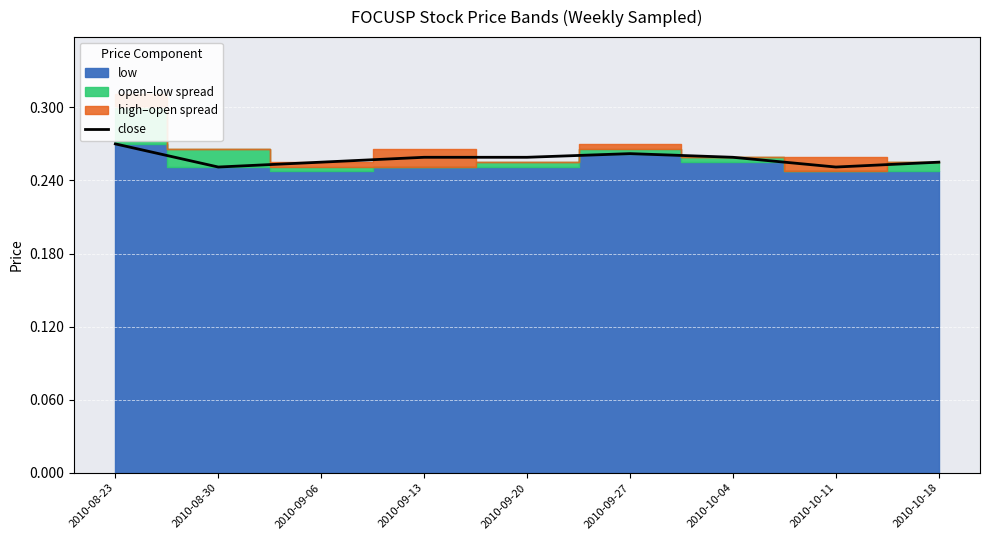

Rank the categories by value from highest to lowest.

2010-08-23, 2010-09-27, 2010-09-13, 2010-09-20, 2010-10-04, 2010-09-06, 2010-10-18, 2010-08-30, 2010-10-11